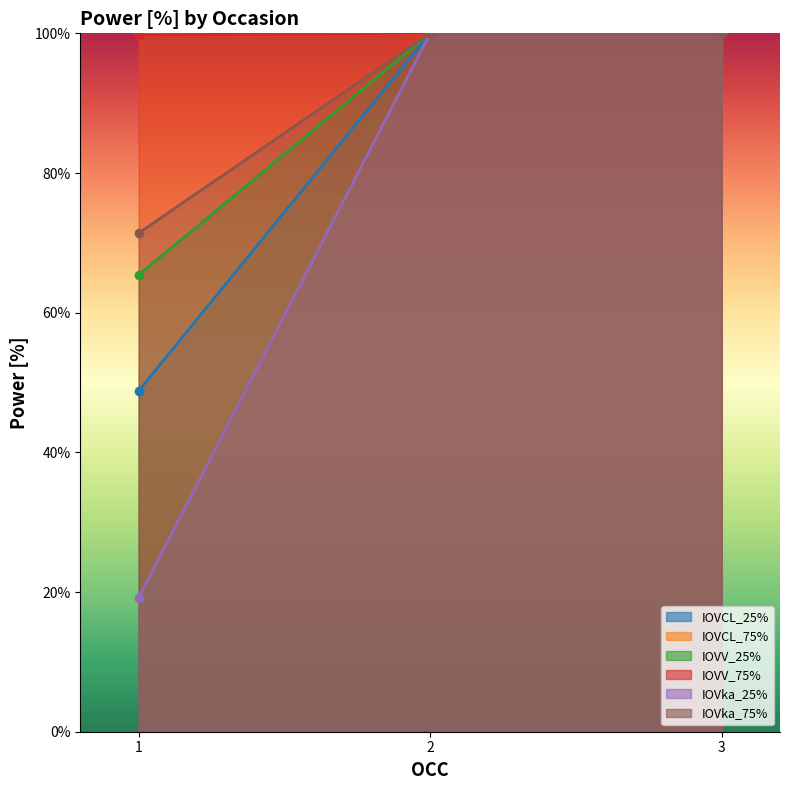

What is the value of the IOVka_25% point at the 1st from the left?

99.8